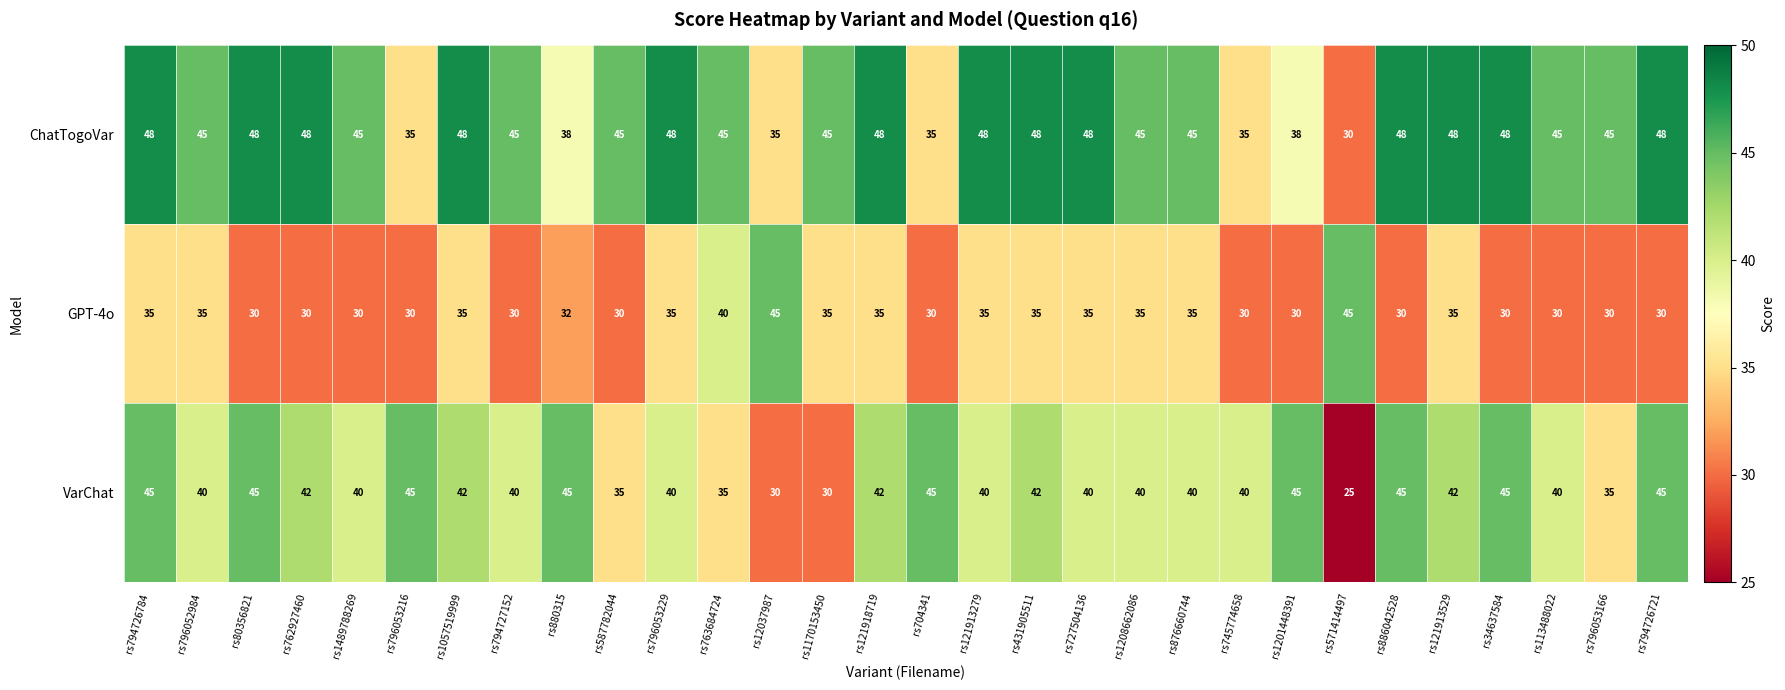

Is the value of ChatTogoVar at rs796053166 greater than the value of GPT-4o at rs121913529?

Yes